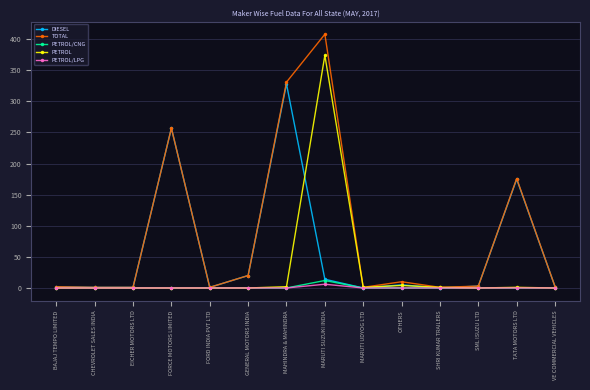

What is the difference between the PETROL values at OTHERS and CHEVROLET SALES INDIA?

4